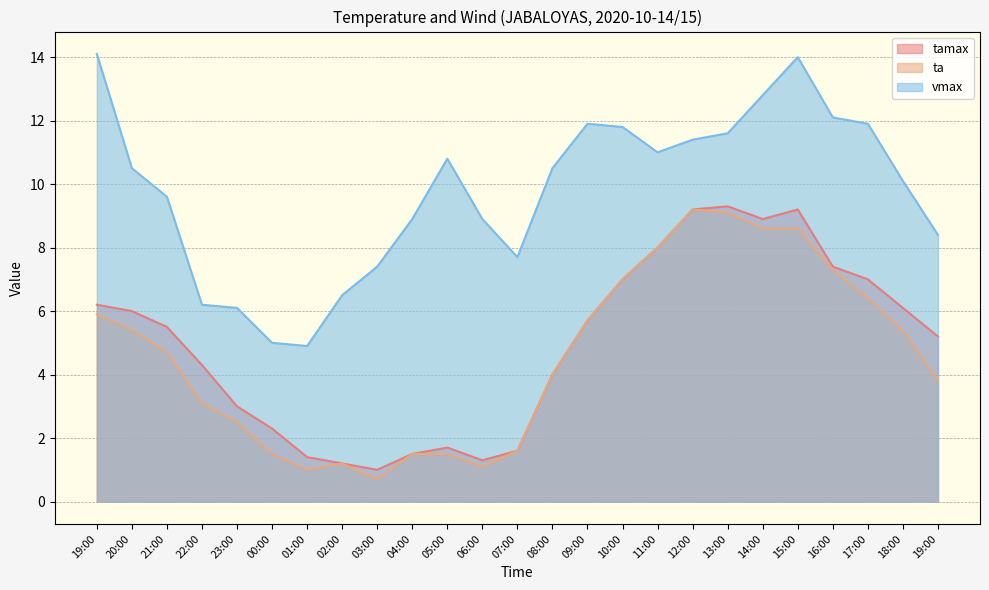

At how many categories does at least one series exceed 3?

25